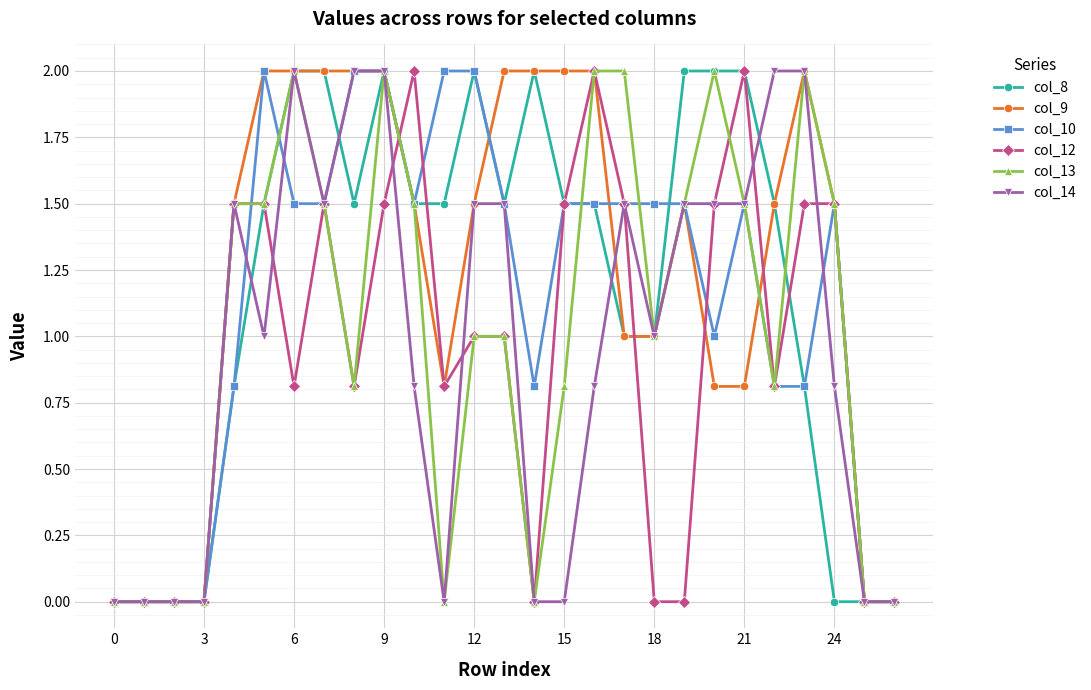

What is the highest value of the col_14 series?

2.0